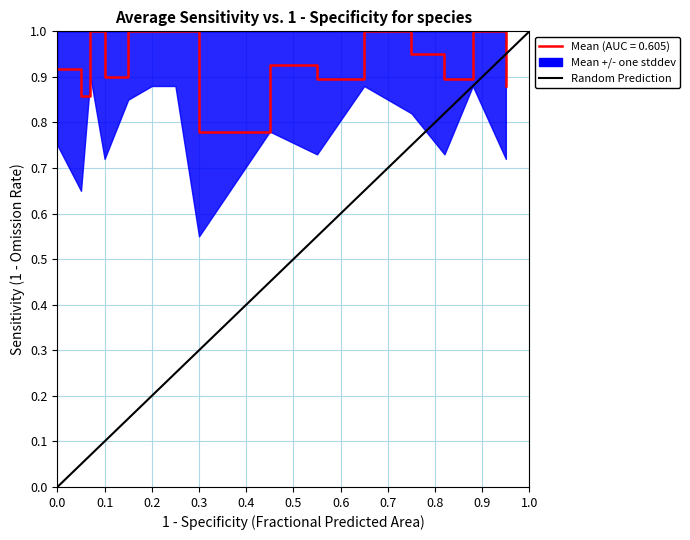

Is it true that the value at 0.0 is 0?

True